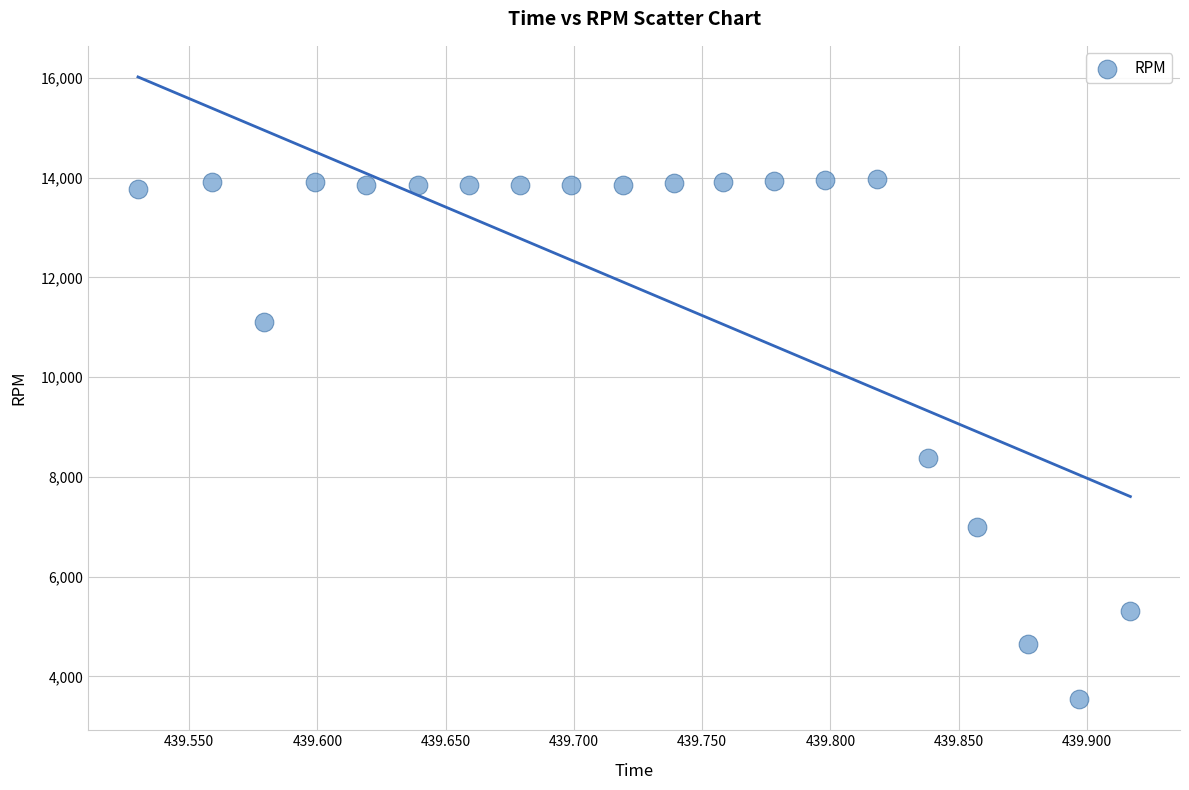

What Y value in the scatter plot is closest to 8758?

8376